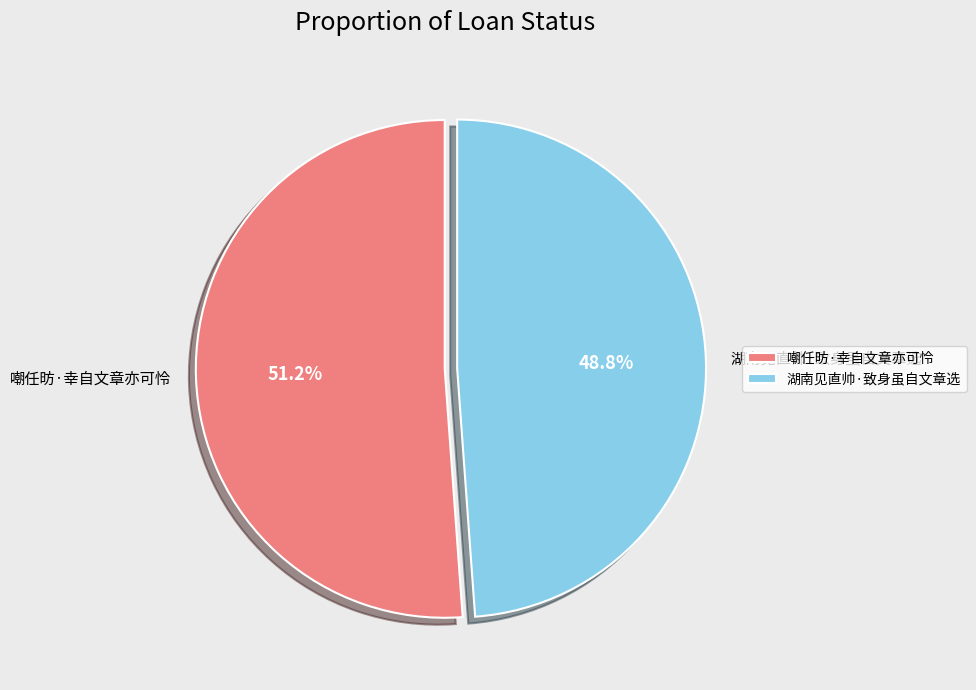

Rank the categories by value from highest to lowest.

嘲任昉·幸自文章亦可怜, 湖南见直帅·致身虽自文章选